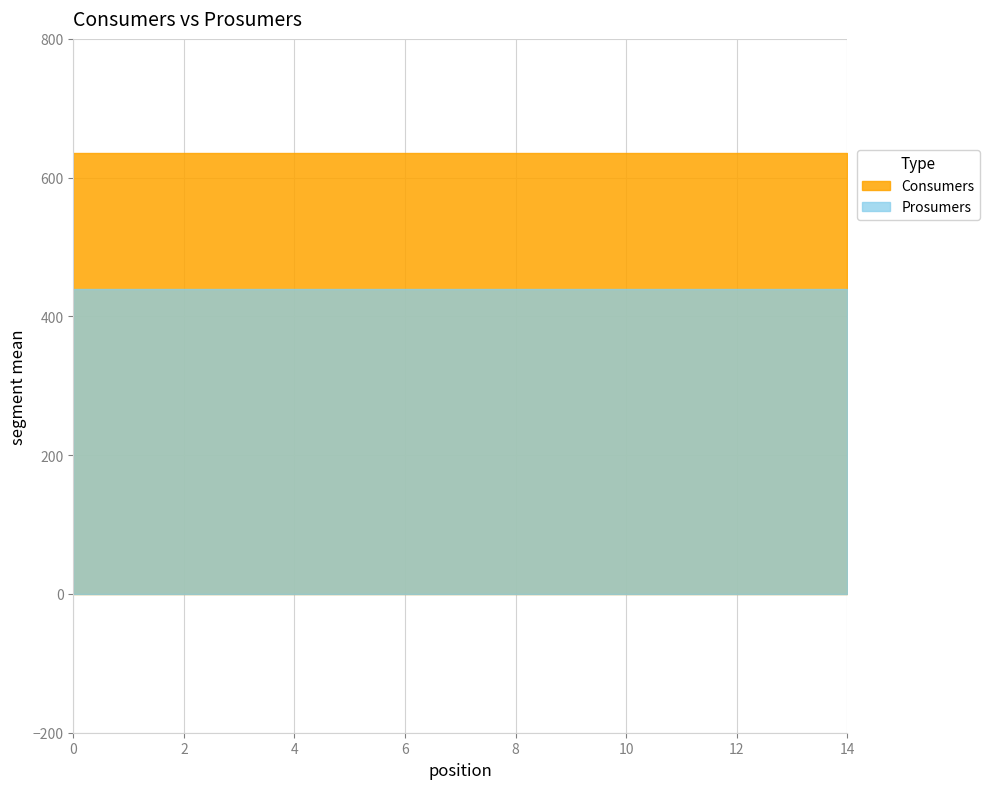

What is the average value of the Consumers series?

635